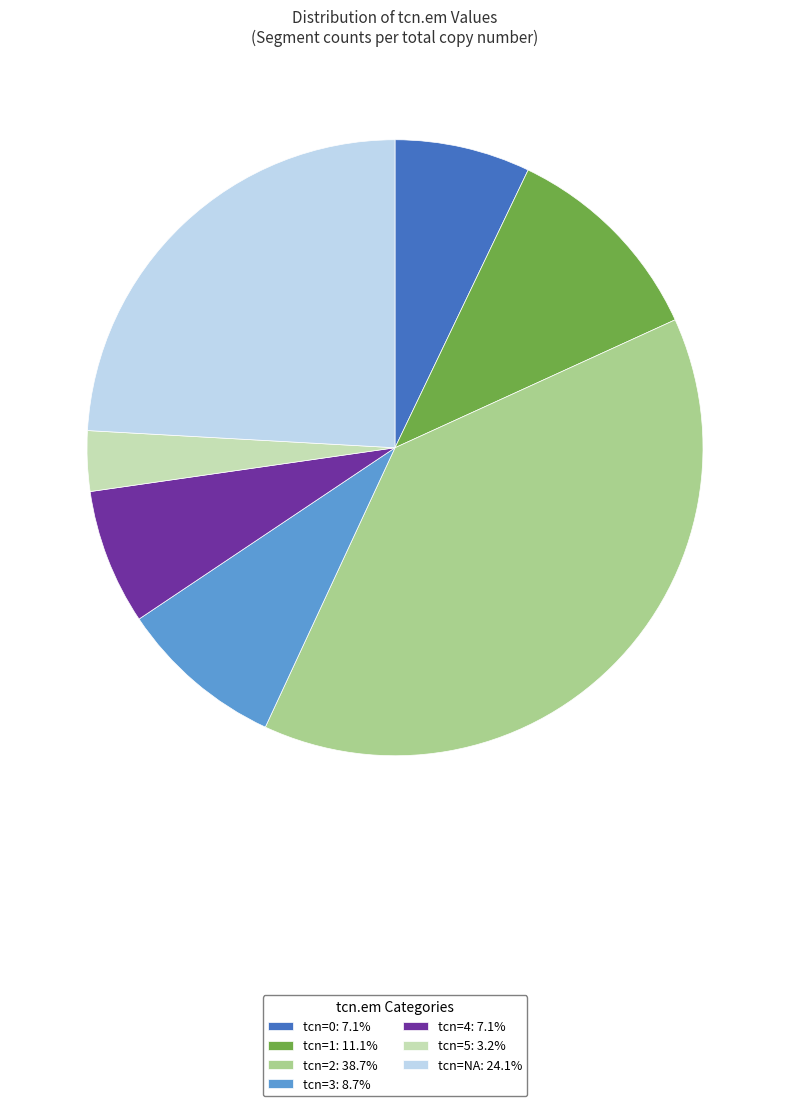

Is there any slice that represents more than half of the pie?

No